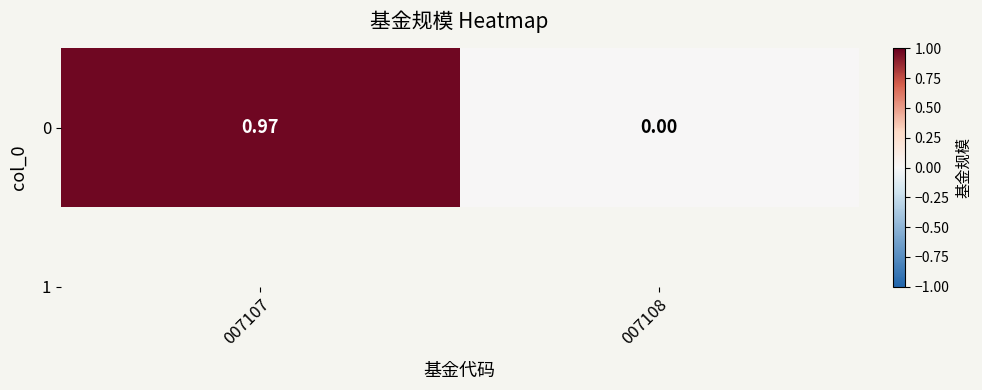

What is the maximum value shown in the chart?

1.0